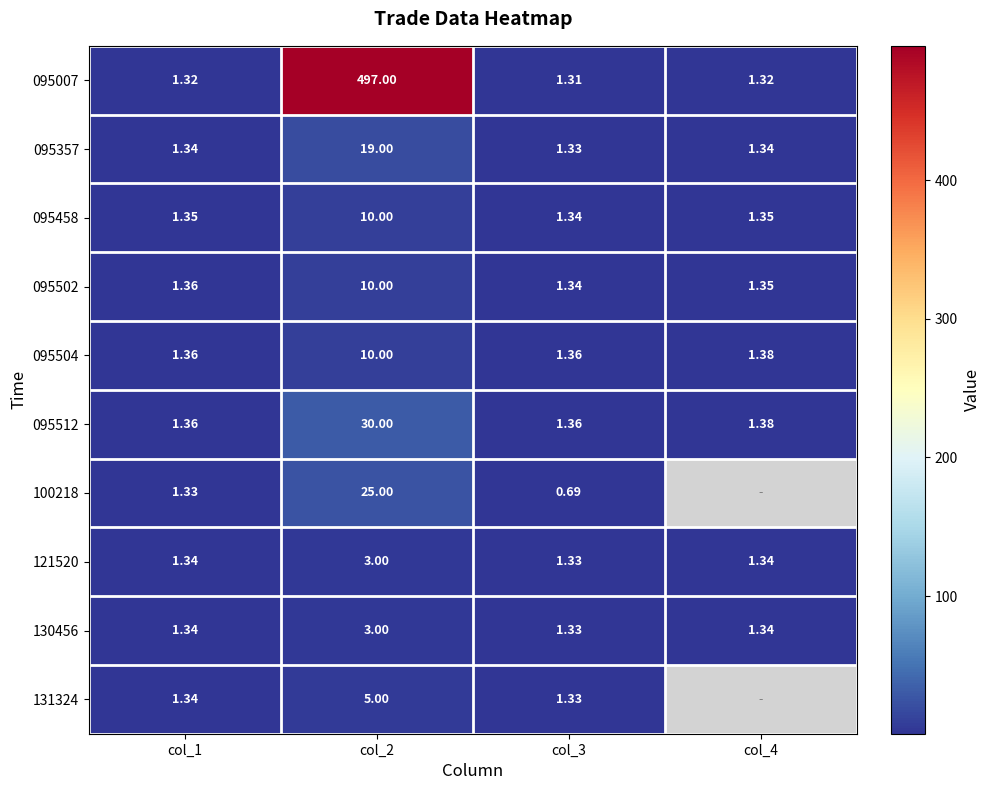

The 095512 series shows 44.8 at col_2. True or false?

False